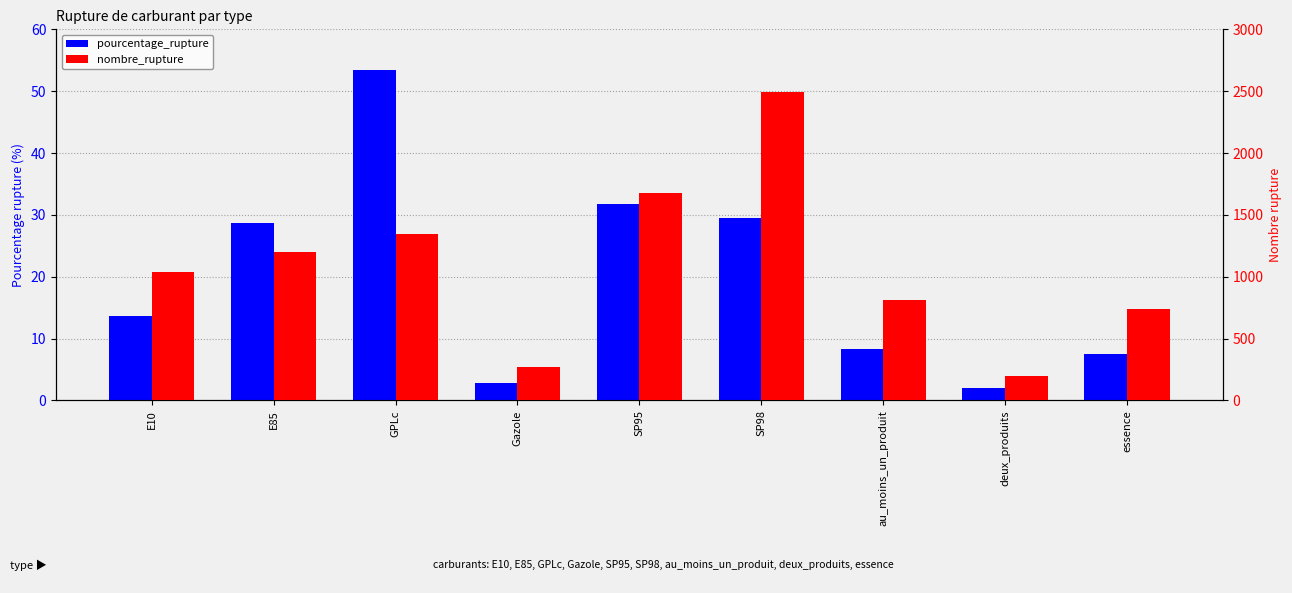

What is the value of the nombre_rupture bar at the 8th from the left?

194.0